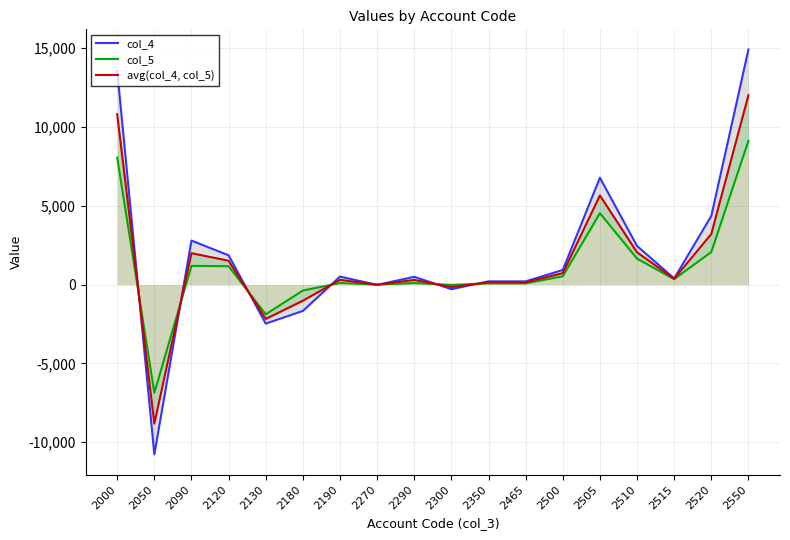

What is the maximum value for col_5?

9121.0